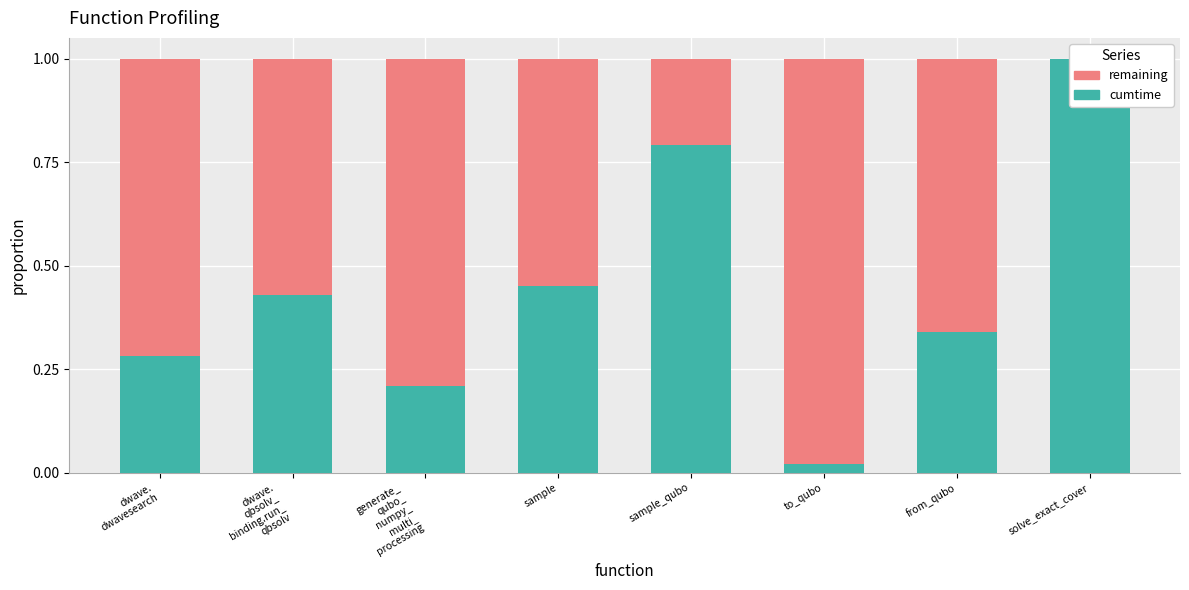

How many values in remaining fraction are above zero?

7